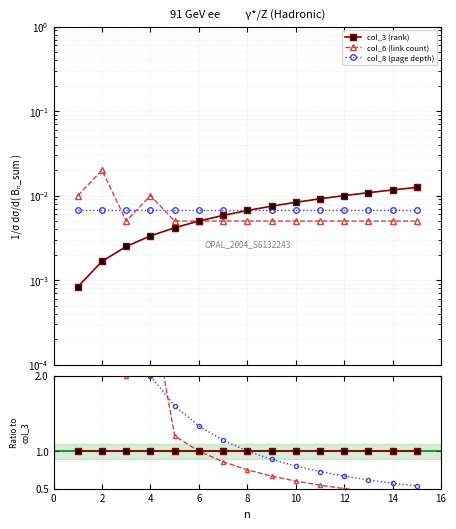

Is it true that col_8 (page depth) equals 0.2 at 8?

False